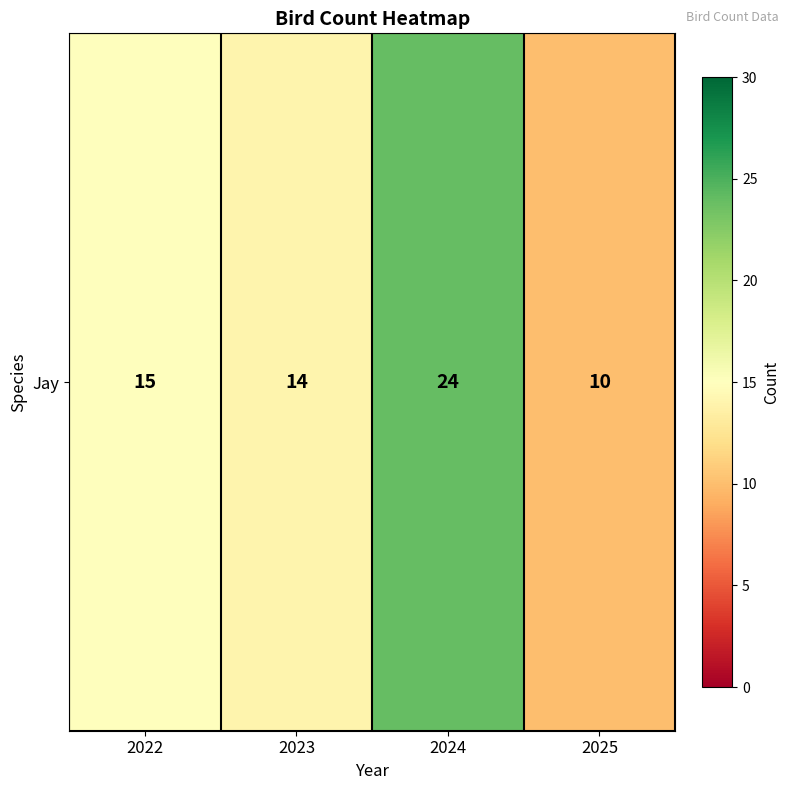

True or false: the data shows 35 at 2024.

False